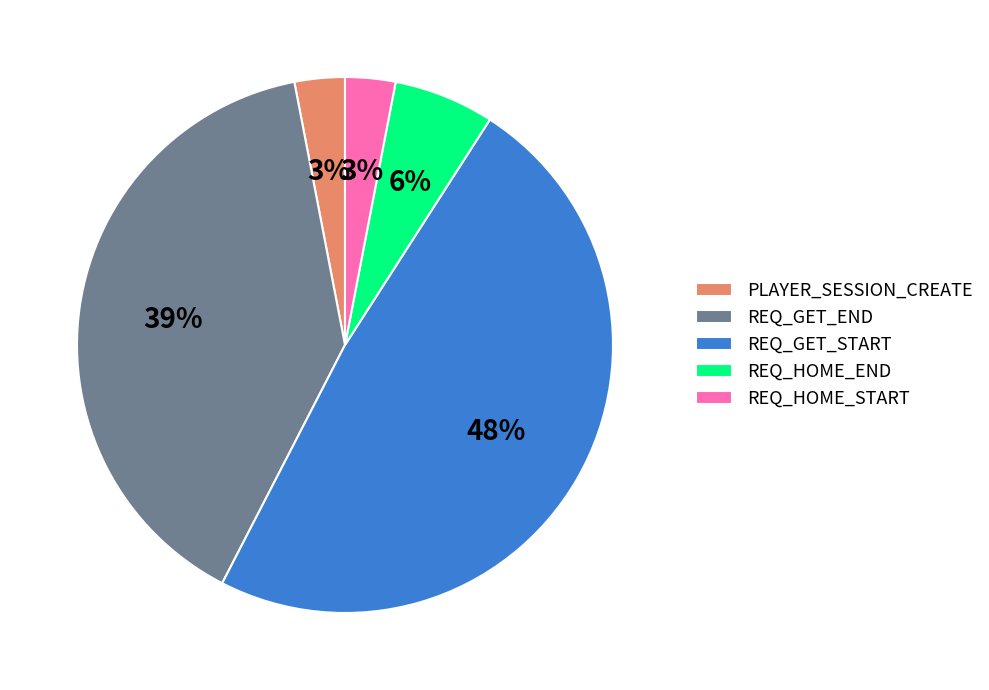

To the nearest percent, what is the difference between the largest and smallest slice percentages?

45%